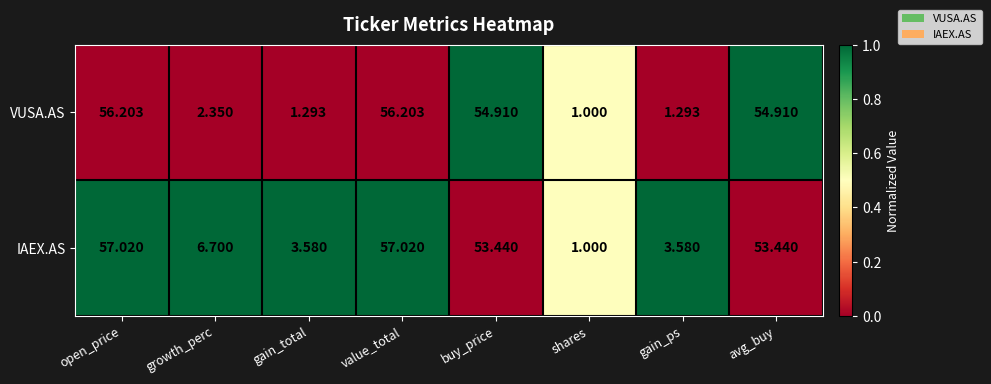

Which series has the widest spread of values?

IAEX.AS